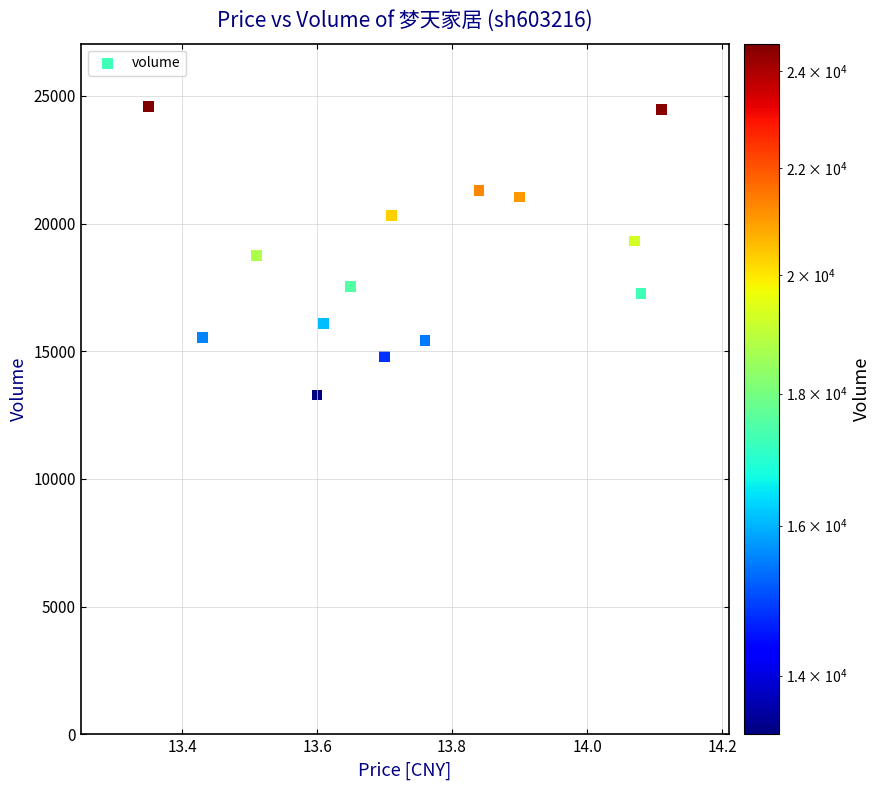

What is the range of Y values (max minus min)?

11304